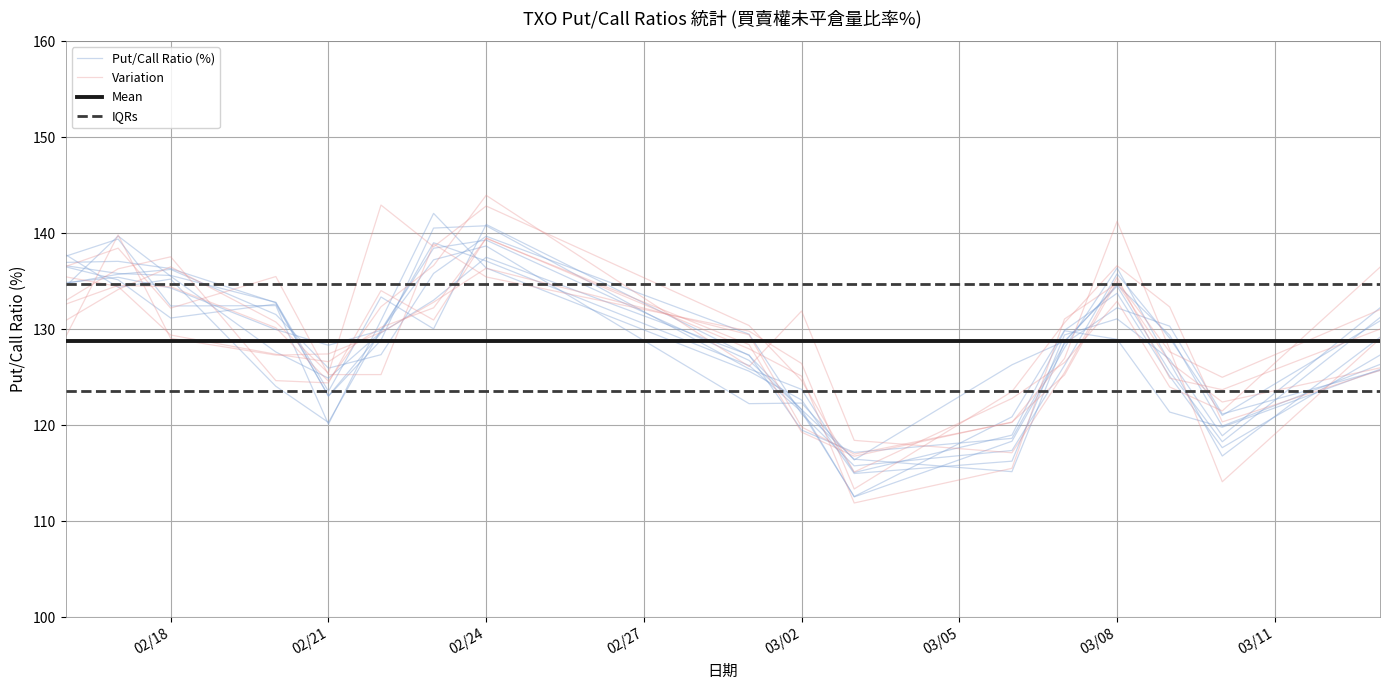

How many distinct data groups are displayed?

4